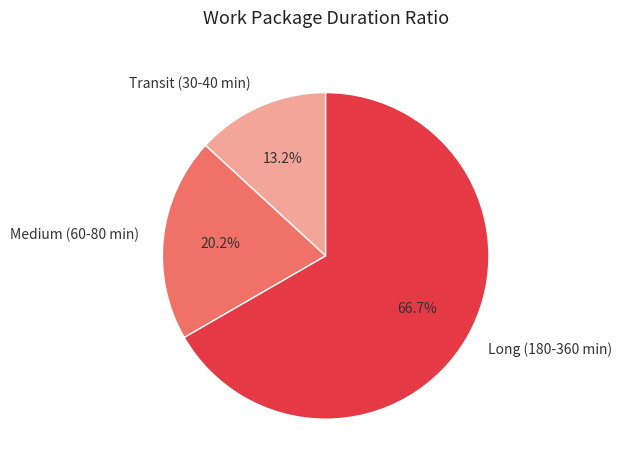

What is the largest slice in the pie chart?

Long (180-360 min)